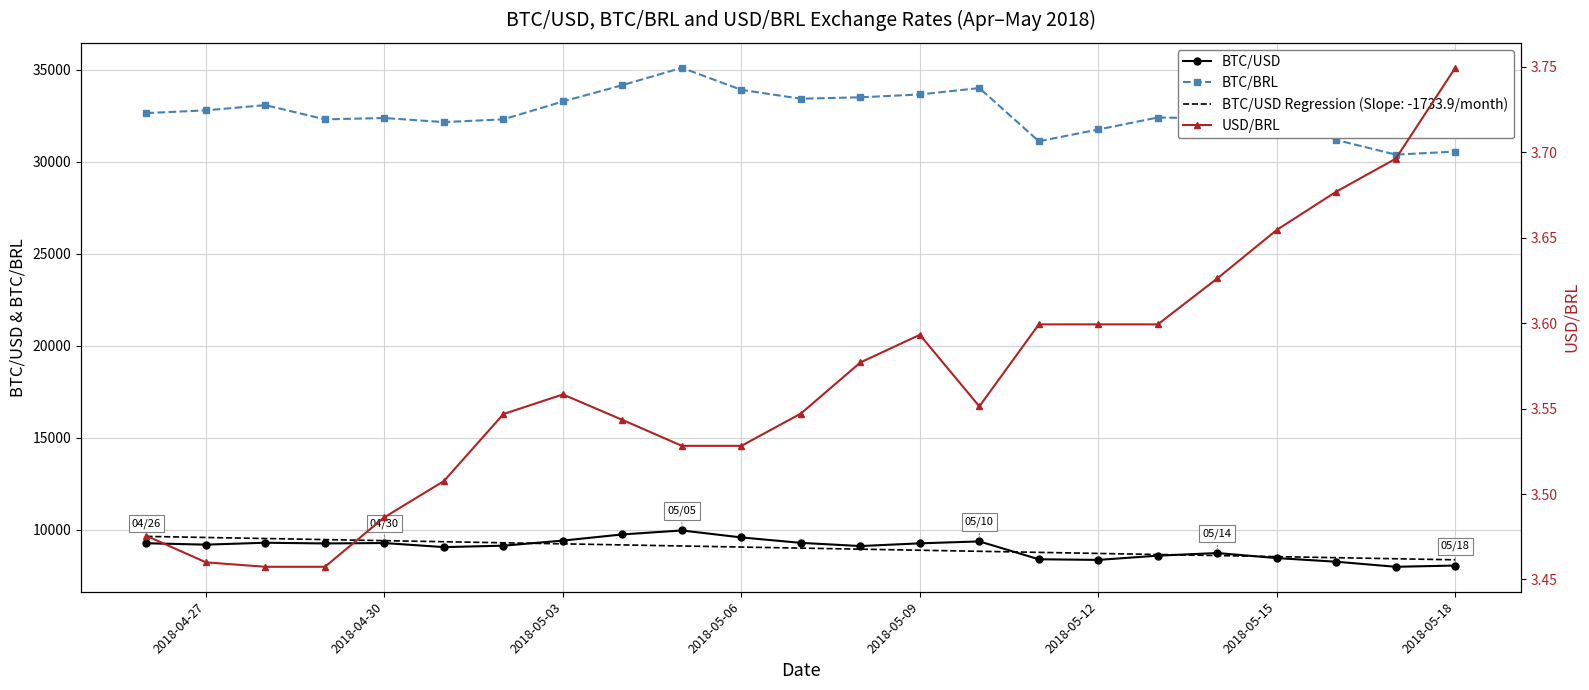

True or false: USD/BRL has a value of 3.5 at 2018-04-27.

True